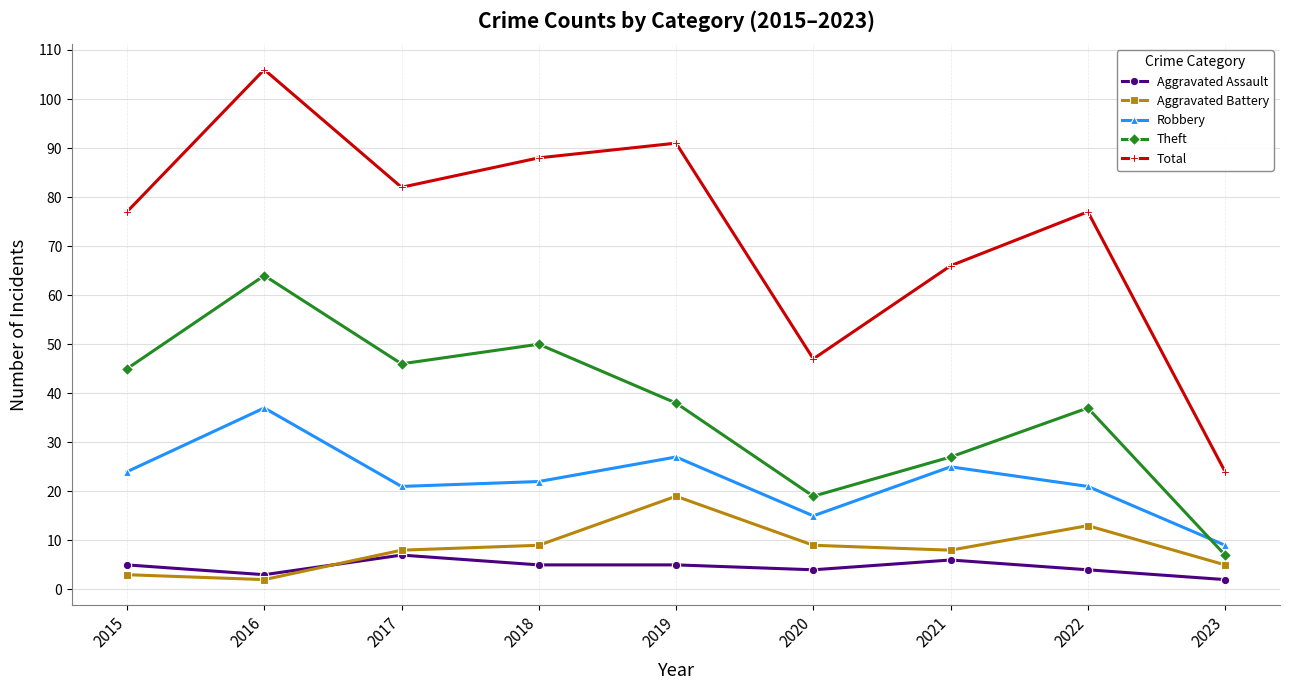

List the labels in order of Theft value, largest first.

2016, 2018, 2017, 2015, 2019, 2022, 2021, 2020, 2023